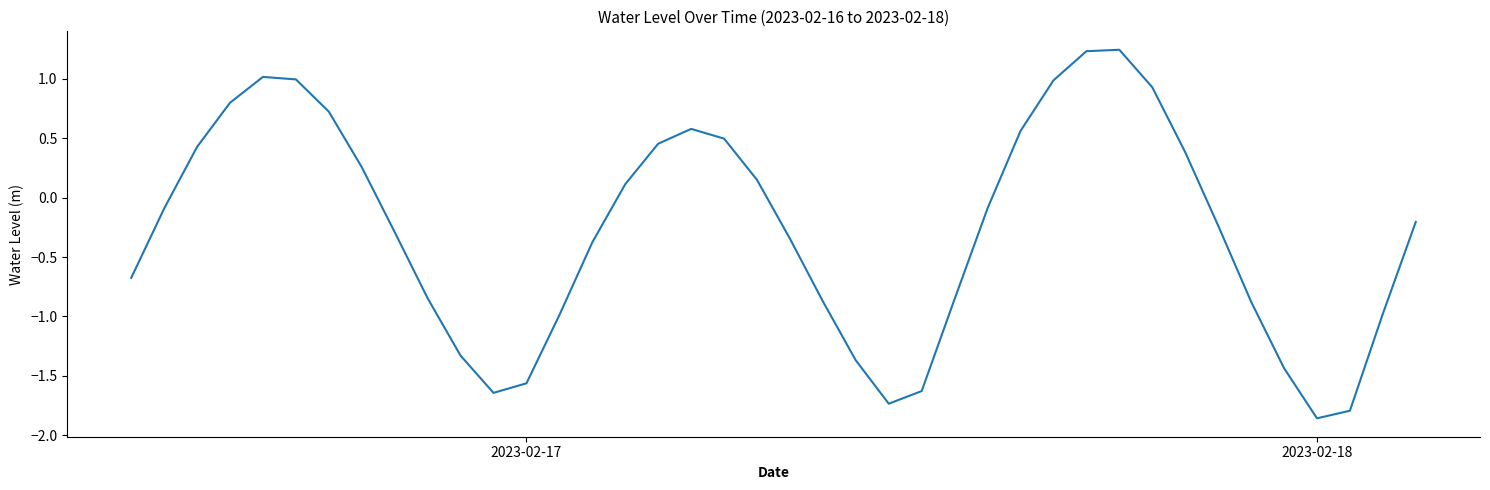

What is the difference between the maximum and minimum values?

3.1